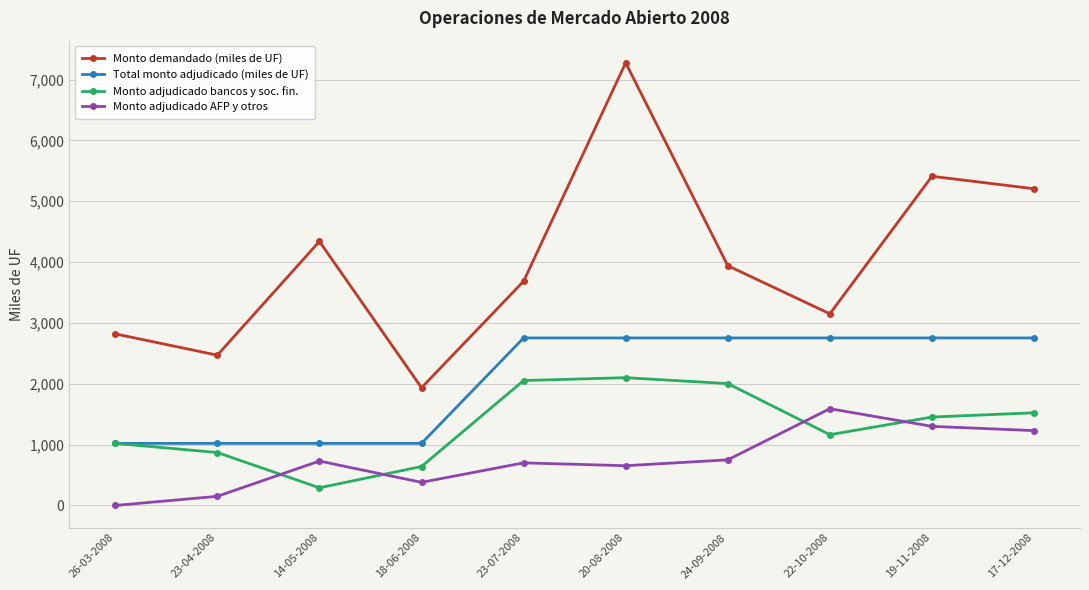

Which category has the highest value across all series?

20-08-2008